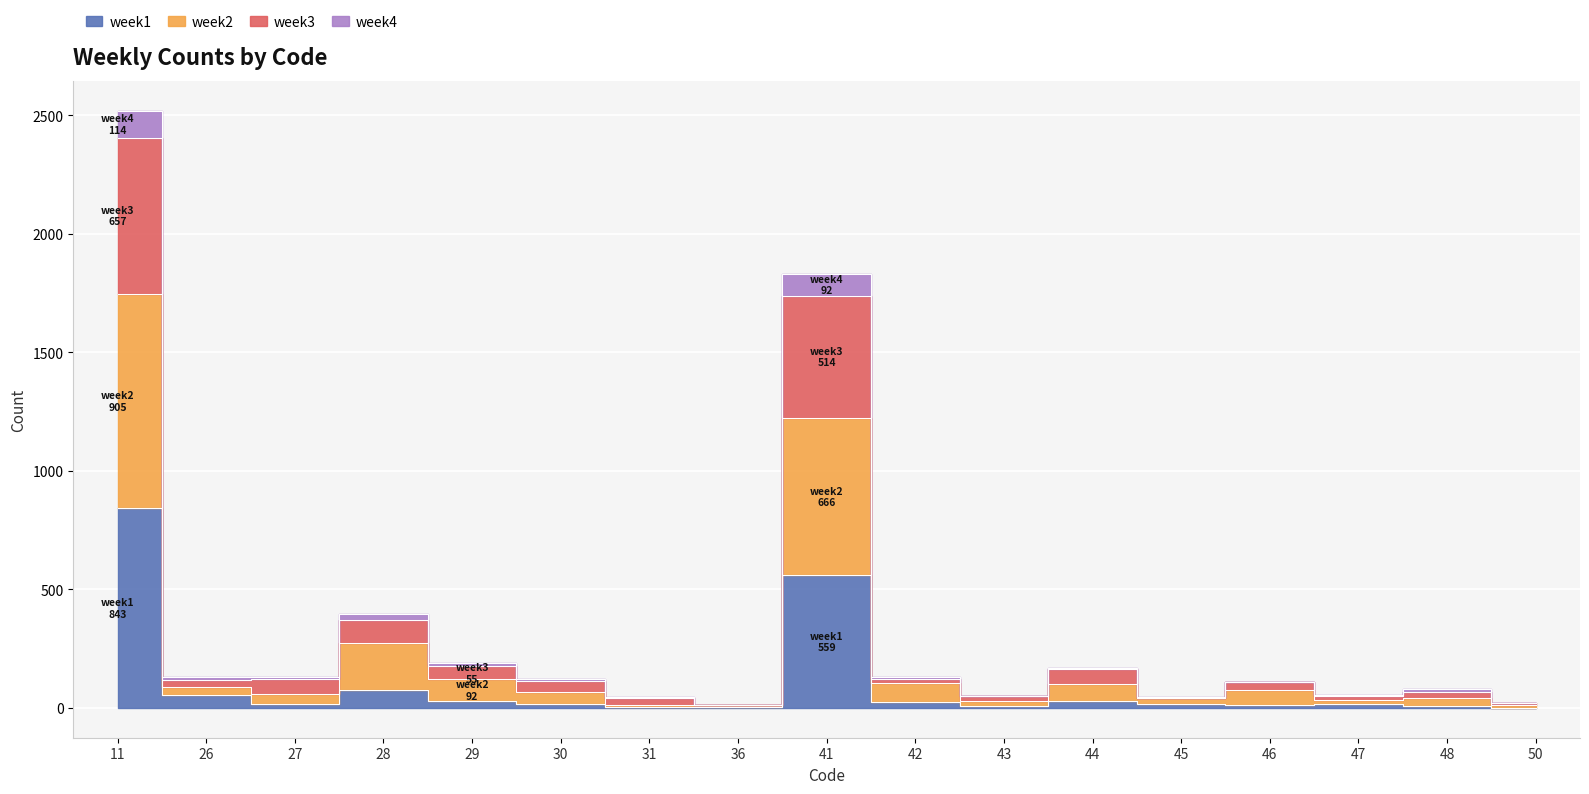

Where does the week4 series first go above 114?

11